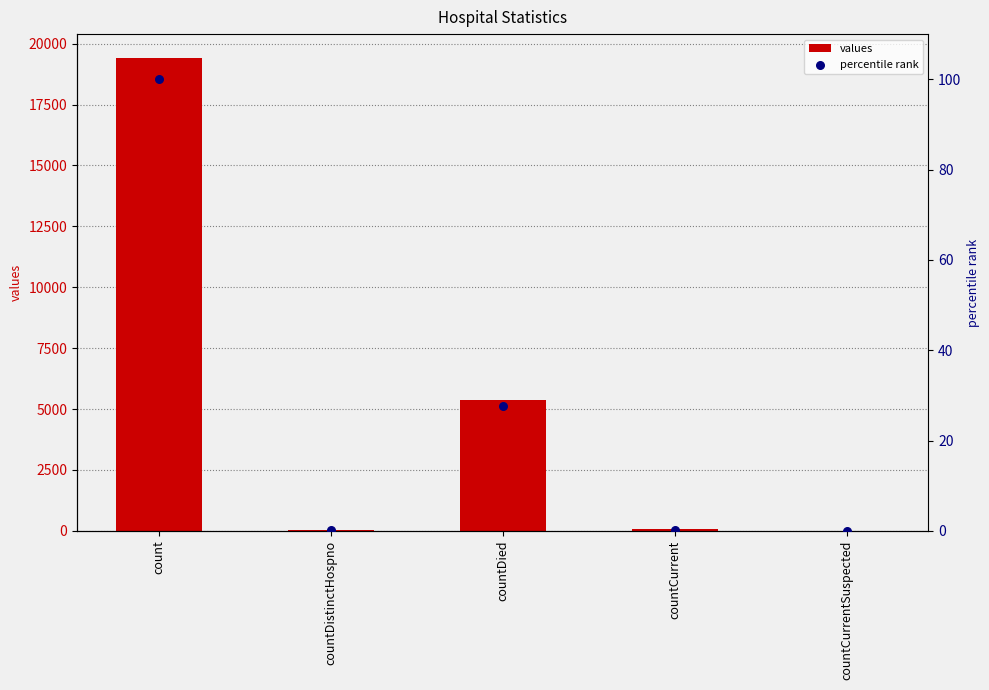

Which series has the largest total across all categories?

values